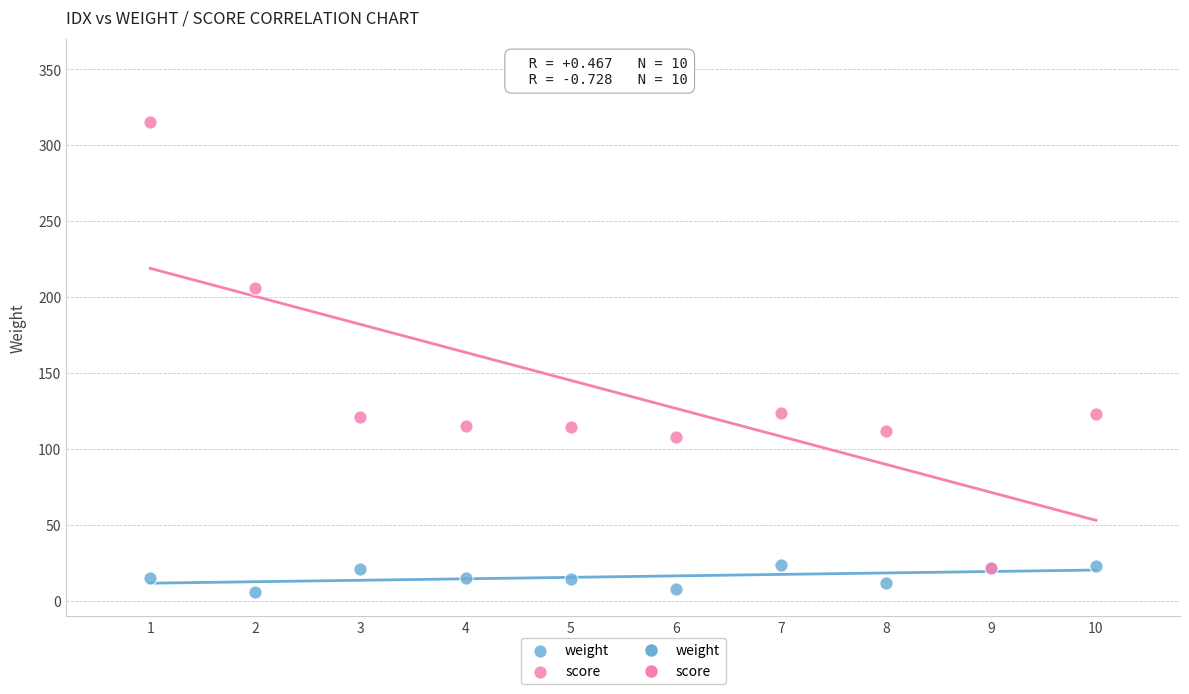

Which series has the widest spread of Y values?

score